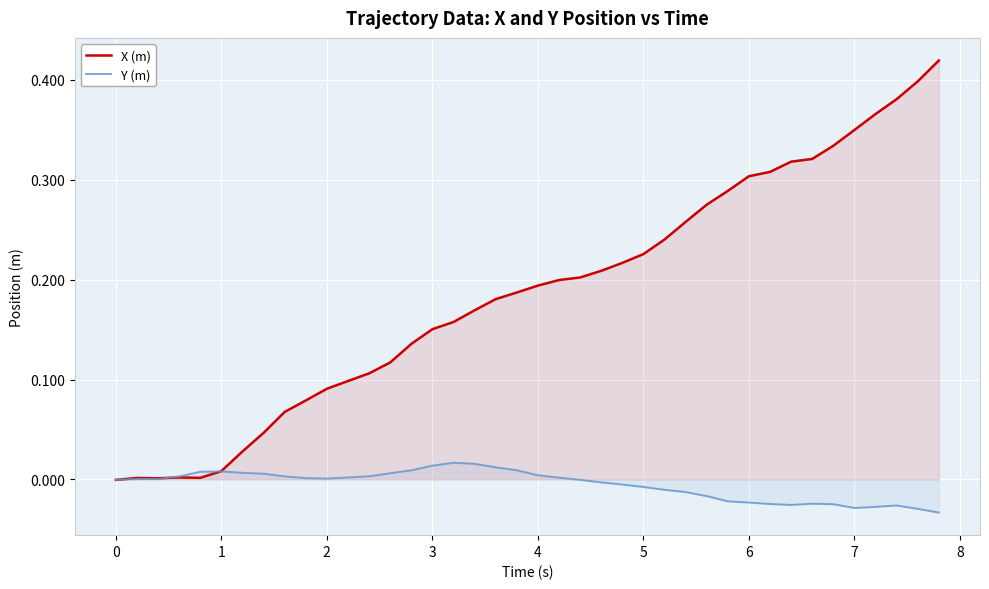

How many lines are shown in the chart?

2